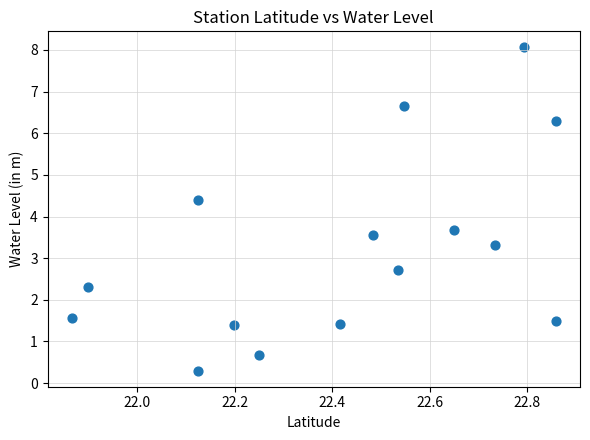

What is the range of X values (max minus min)?

1.0